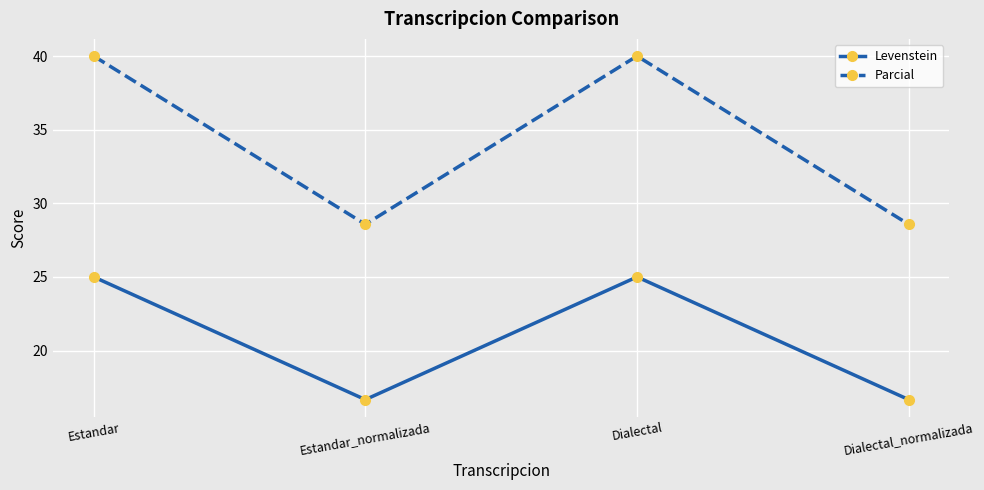

The value of Parcial at Estandar_normalizada is 13.6. True or false?

False